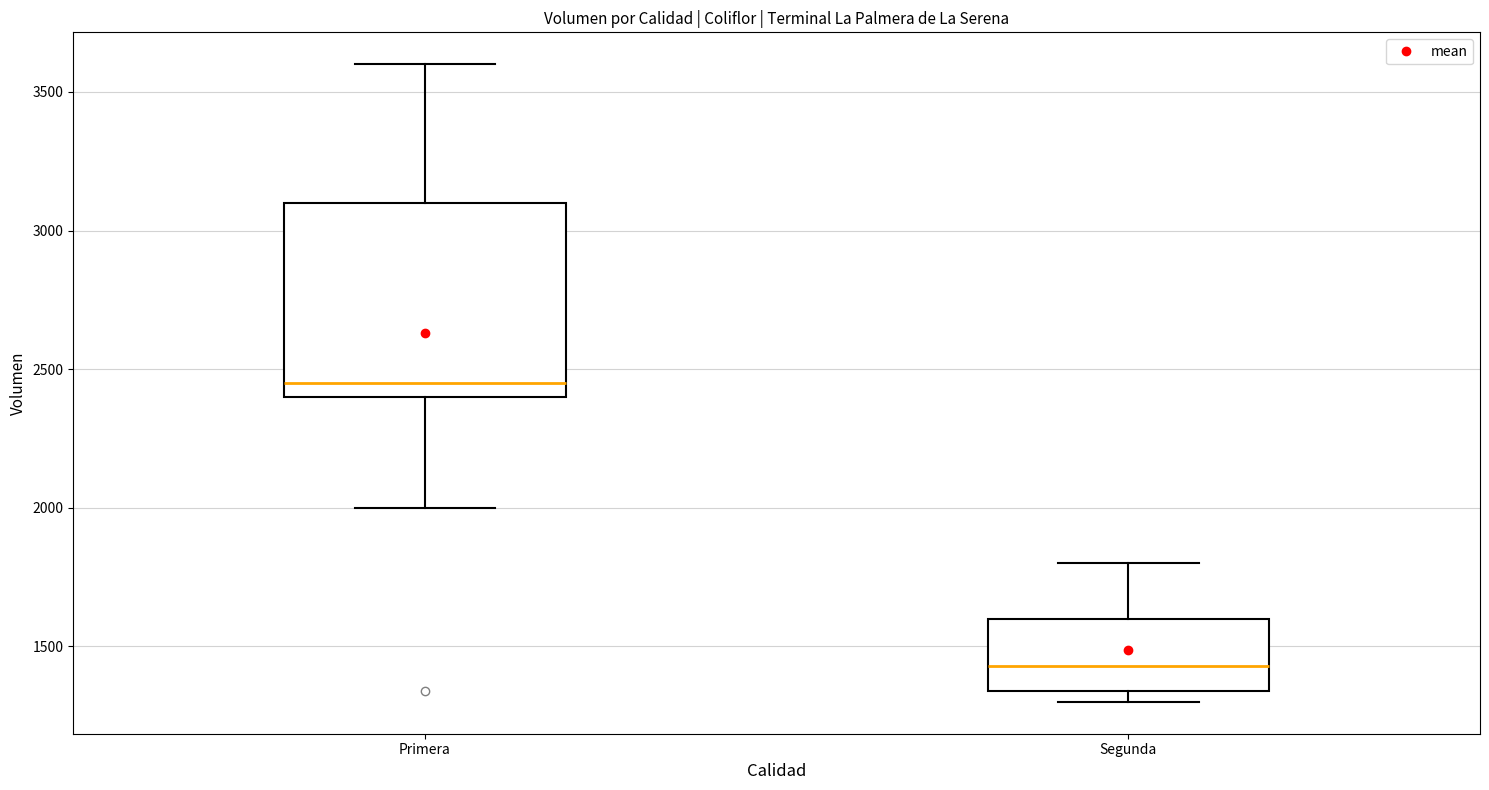

Which box has the highest median line?

Primera